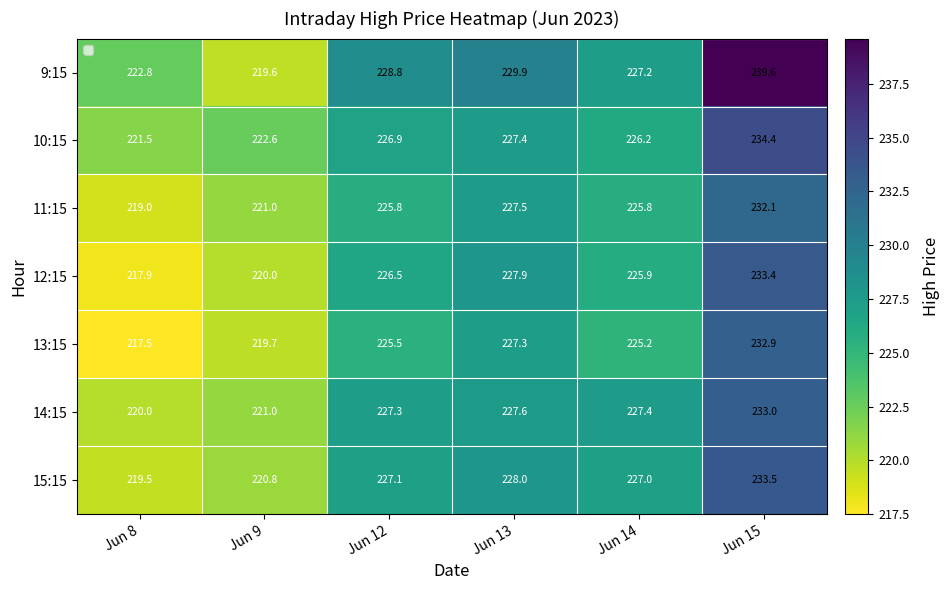

Which series changed the most between Jun 12 and Jun 13?

13:15